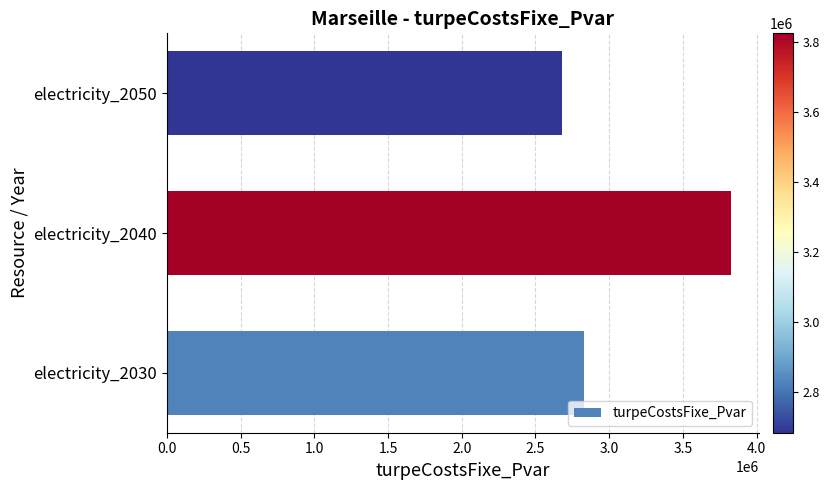

Is it true that the value at electricity_2040 is 6825438.3?

False